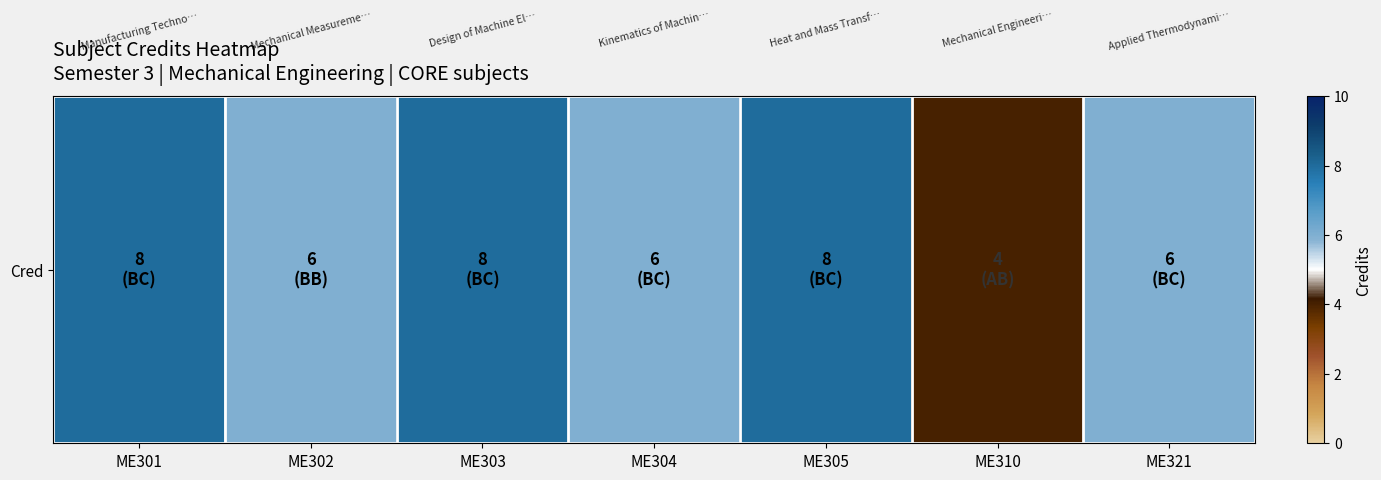

Where is the data nearest to the value 6?

ME302